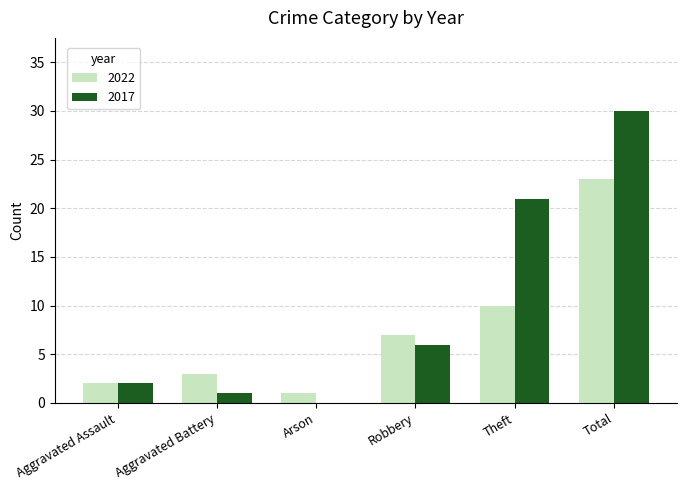

What value does the 2022 series have at Total, to the nearest 5?

25